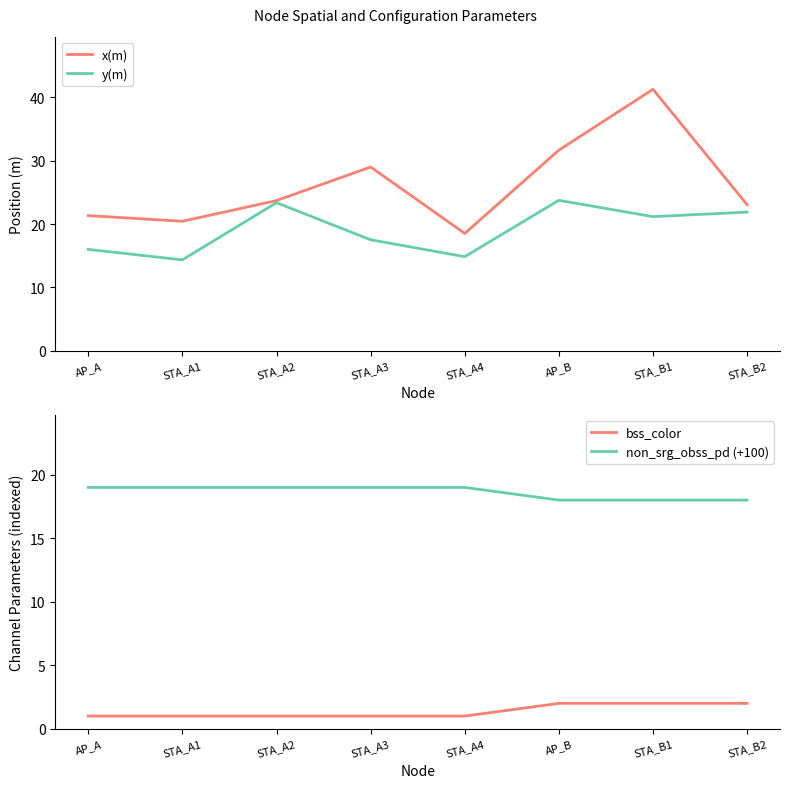

What is the greatest value displayed?

41.3